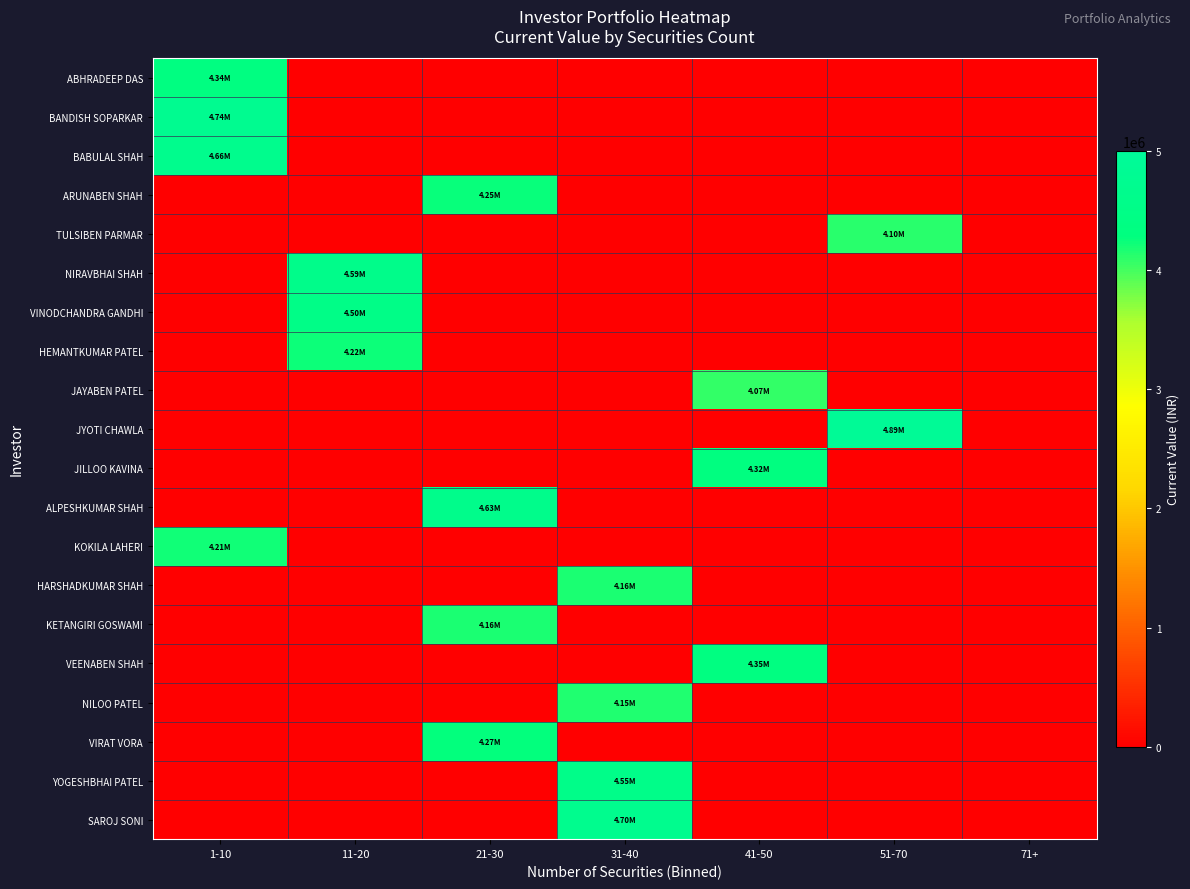

What is the difference between the highest and lowest values at 51-70?

4893764.8